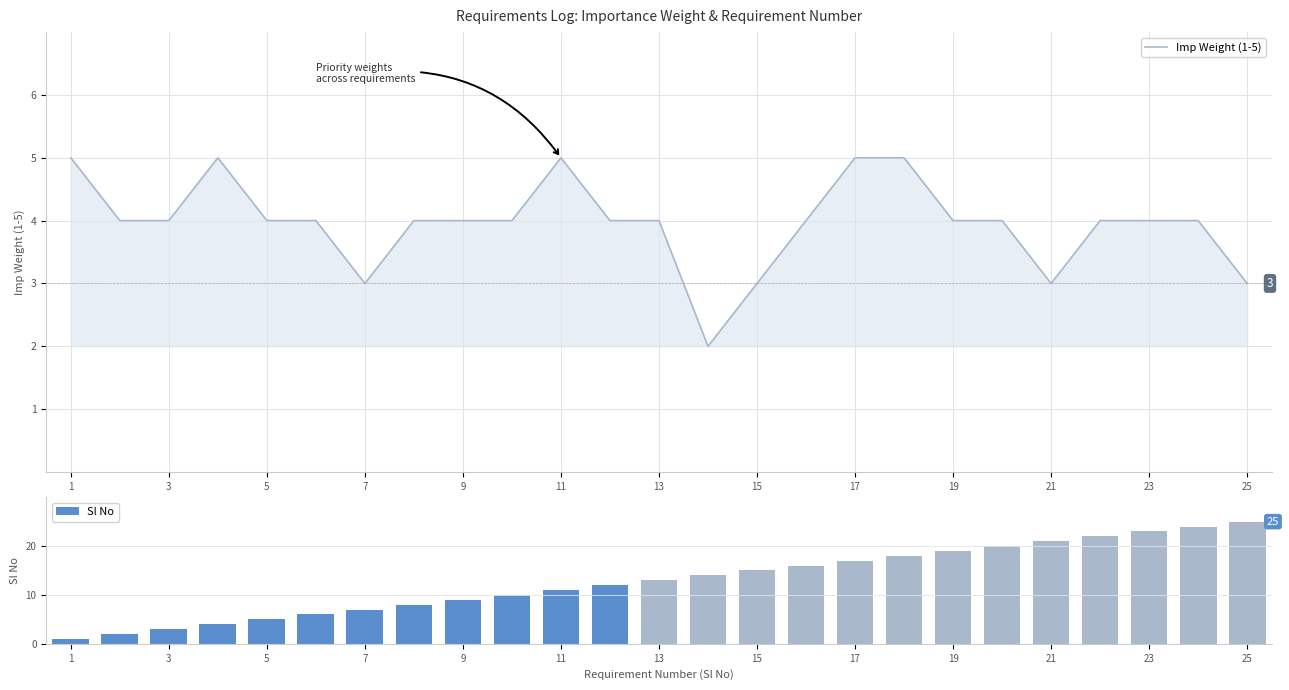

What is the maximum value for Imp Weight (1-5)?

5